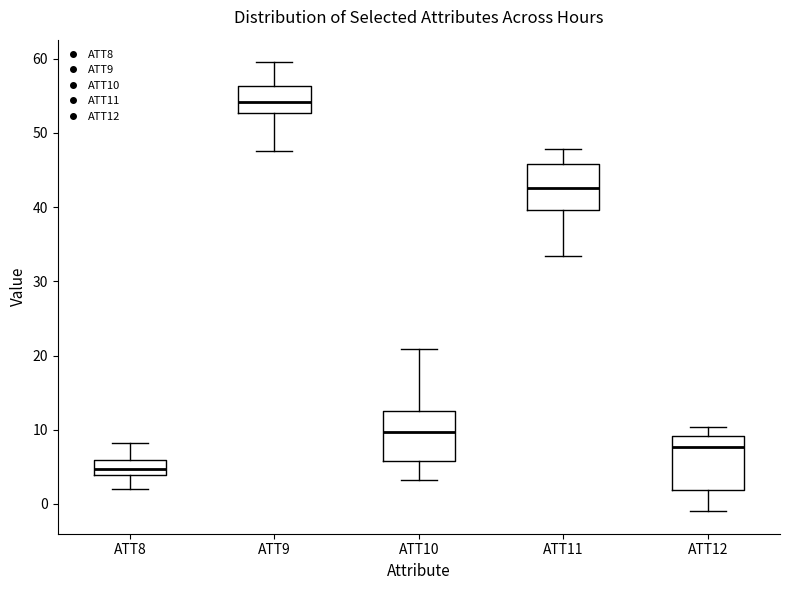

Reading left to right, read every box against the y-axis: the position of its median line, the range the box covers, and the ends of its whiskers. The values are not printed on the chart, so give them approximately, as read against the axis.

ATT8: median 5, box 4 to 6, whiskers 2 to 8
ATT9: median 54, box 53 to 56, whiskers 48 to 60
ATT10: median 10, box 6 to 12, whiskers 3 to 21
ATT11: median 43, box 40 to 46, whiskers 33 to 48
ATT12: median 8, box 2 to 9, whiskers -1 to 10